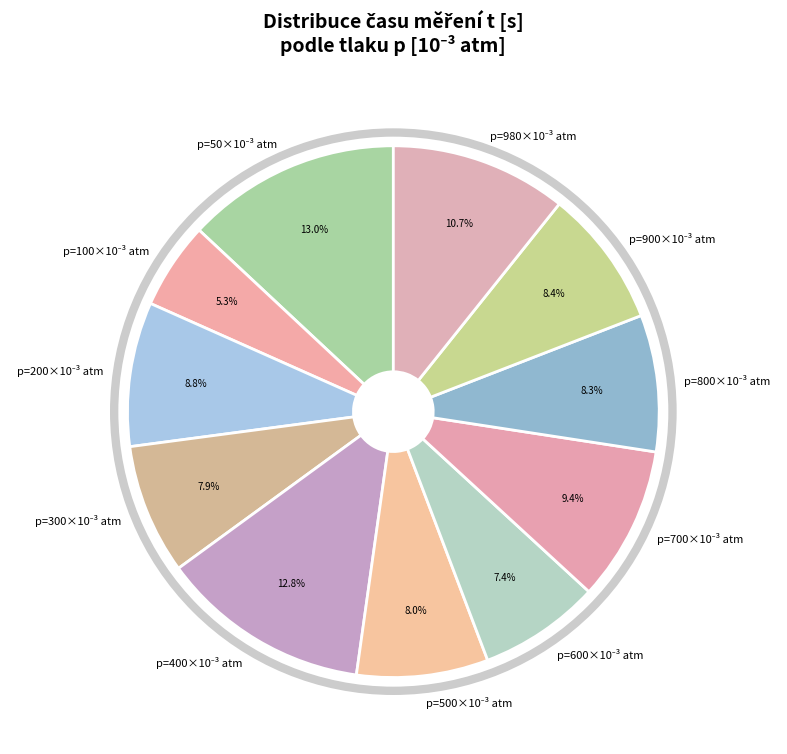

Does any single category account for the majority?

No